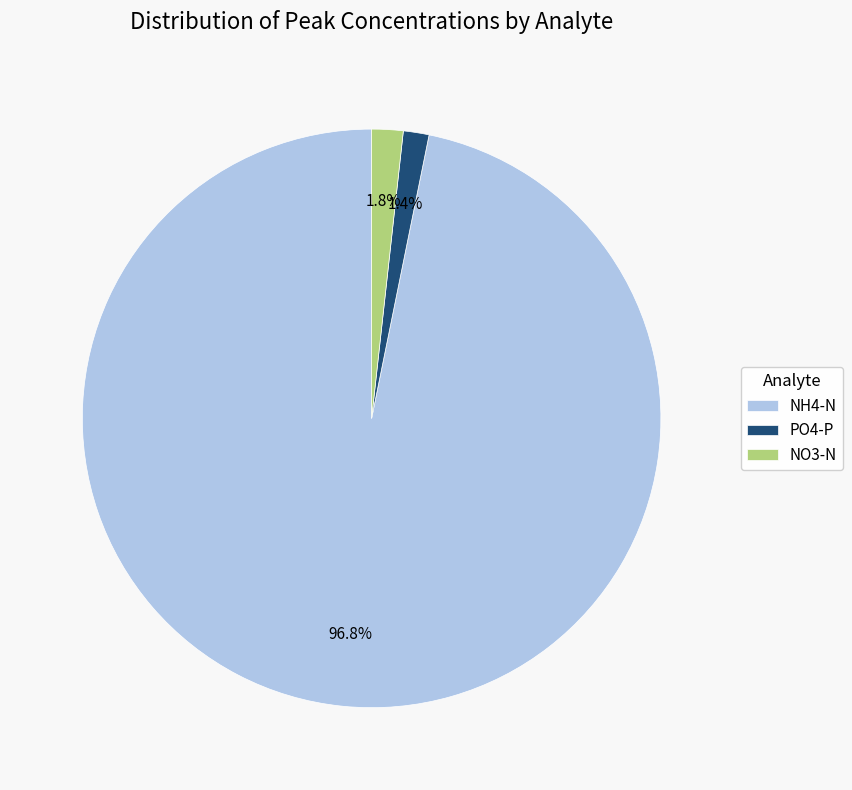

How many segments does this pie chart have?

3